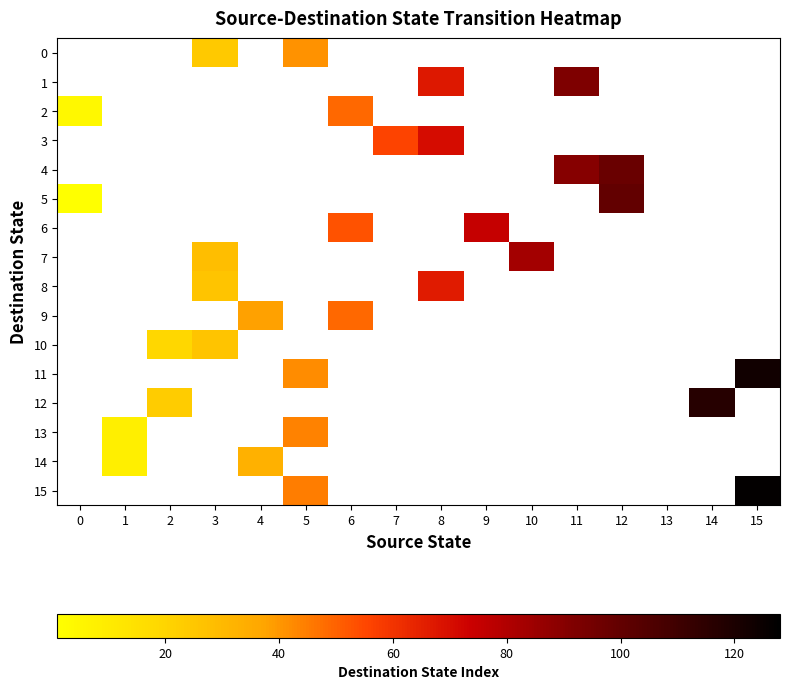

Count the number of categories in the chart.

16